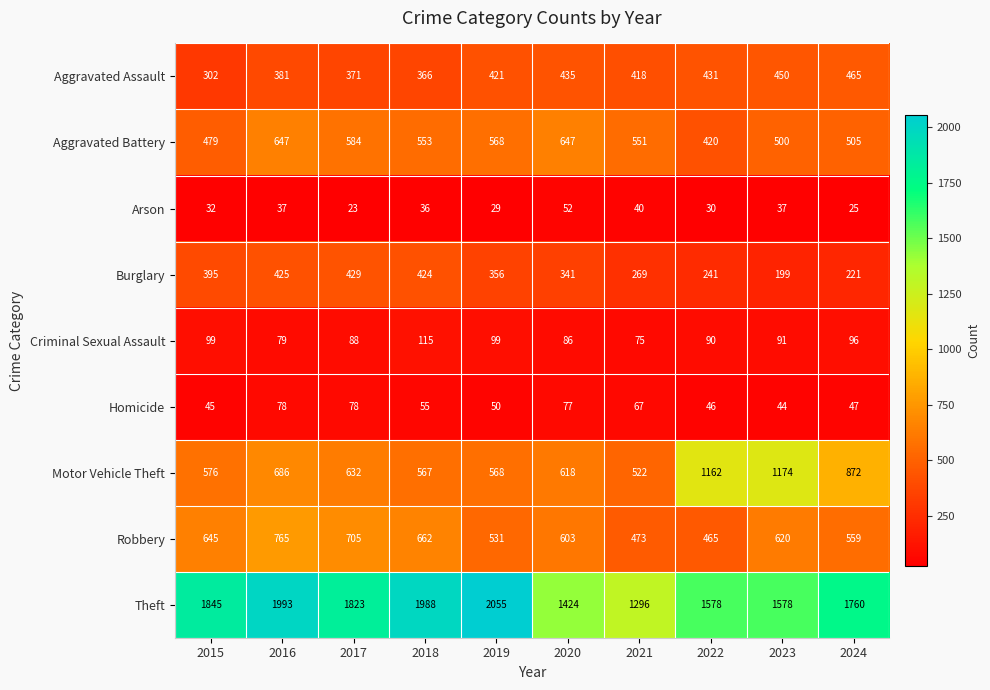

True or false: Motor Vehicle Theft has a value of 848 at 2015.

False